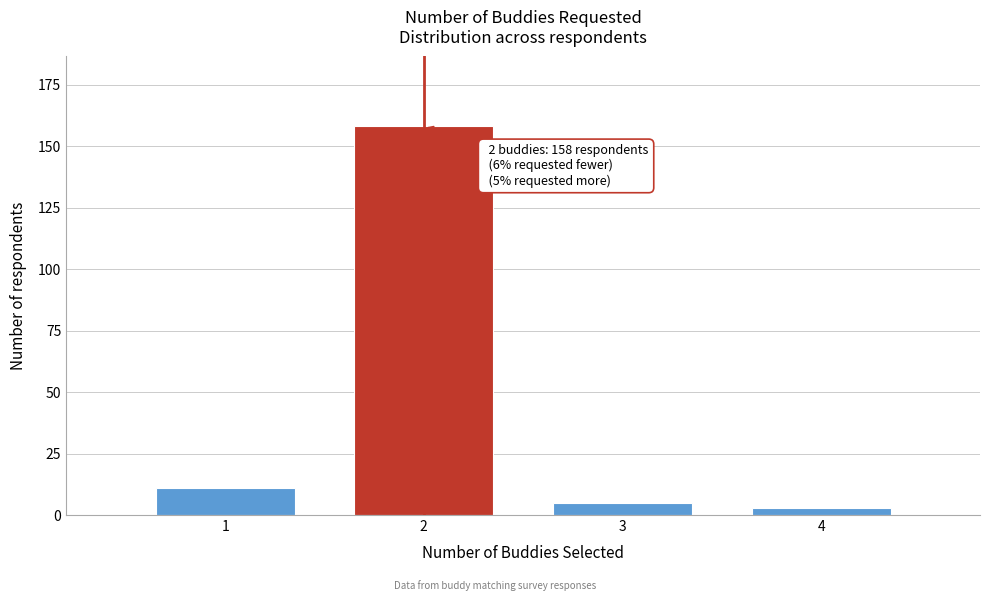

Reading left to right, transcribe all the data shown in this chart.

11	158	5	3